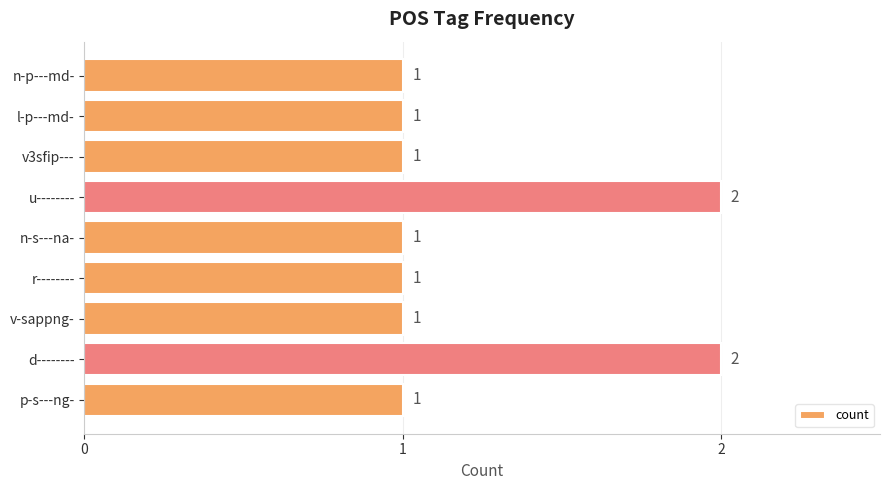

Does the chart contain any negative values?

No